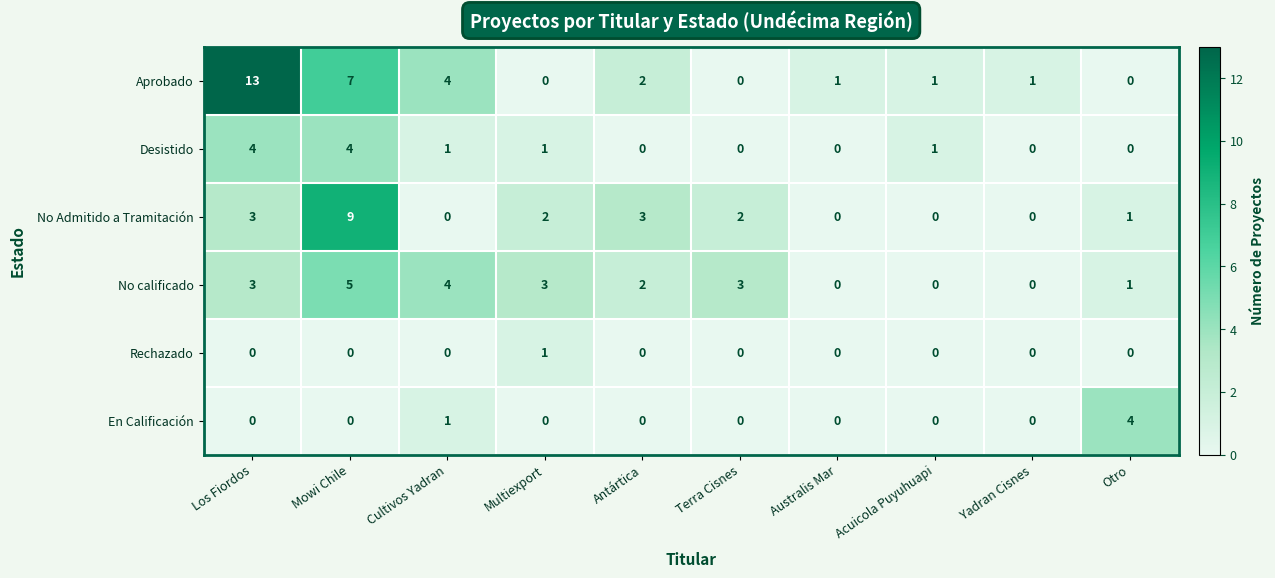

The value of No Admitido a Tramitación at Terra Cisnes is 3. True or false?

False